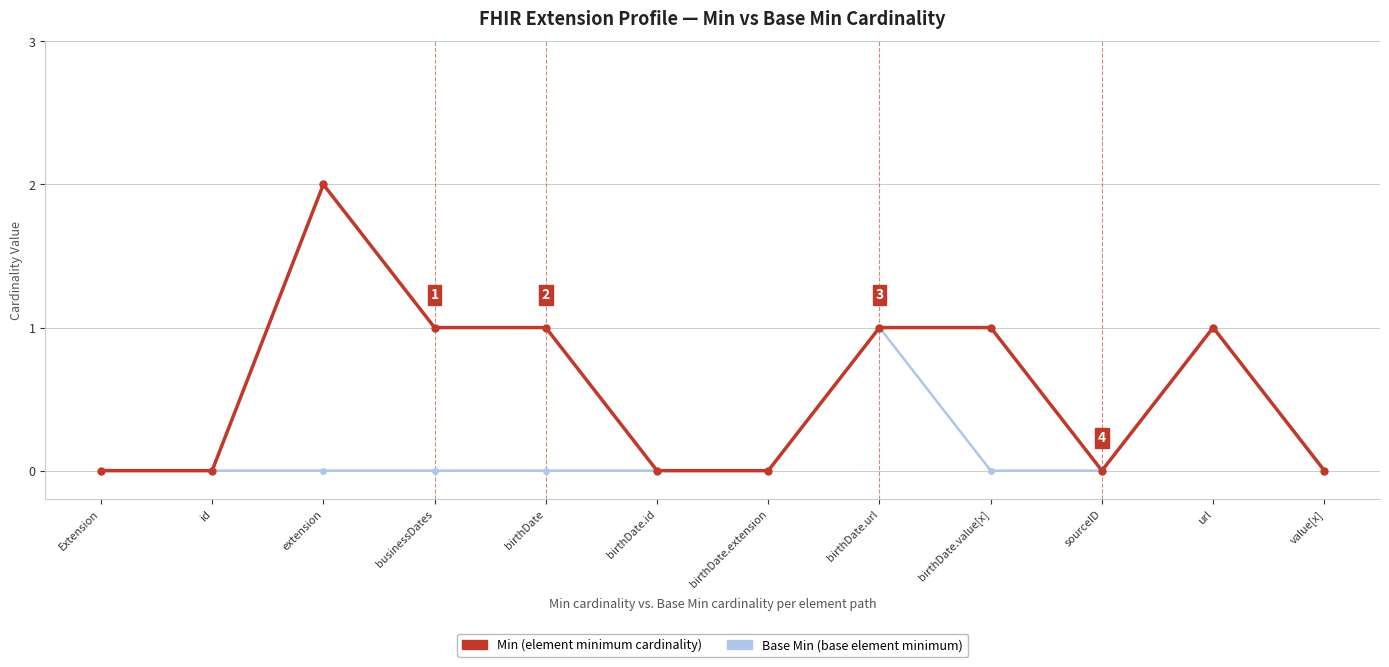

Does the chart display data point markers on the line(s)?

Yes